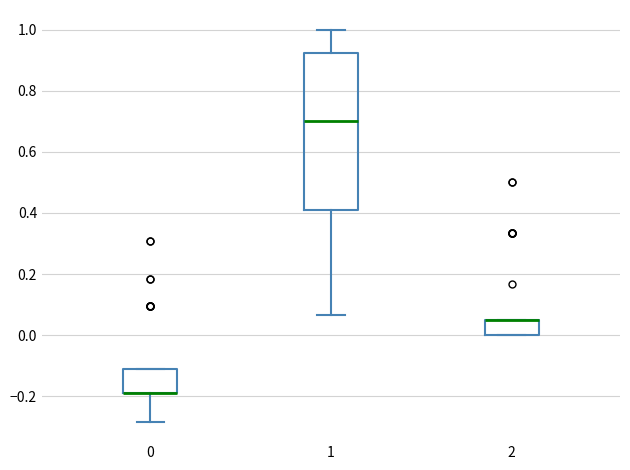

Reading left to right, transcribe this box plot: for each box, give where its median line is, the range the box spans, and where its two whiskers end, as read against the y-axis. The values are not printed on the chart, so give them approximately, as read against the axis.

0: median -0.18 (drawn on the box's lower edge), box -0.18 to -0.12, whiskers -0.28 to -0.12
1: median 0.70, box 0.42 to 0.92, whiskers 0.06 to 1.00
2: median 0.06 (drawn on the box's upper edge), box 0.00 to 0.06, whiskers 0.00 to 0.06